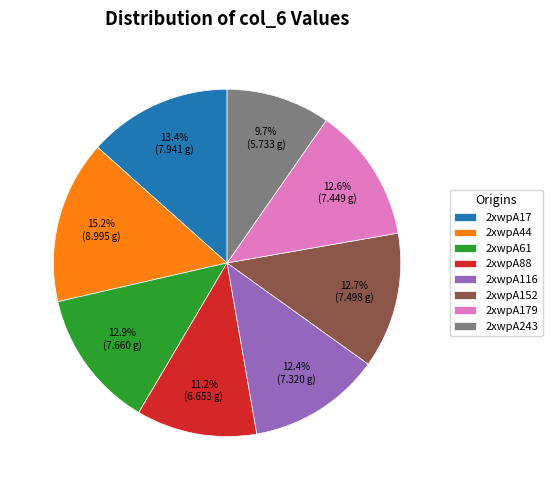

Is it true that 2xwpA17 is 1% of the pie?

False